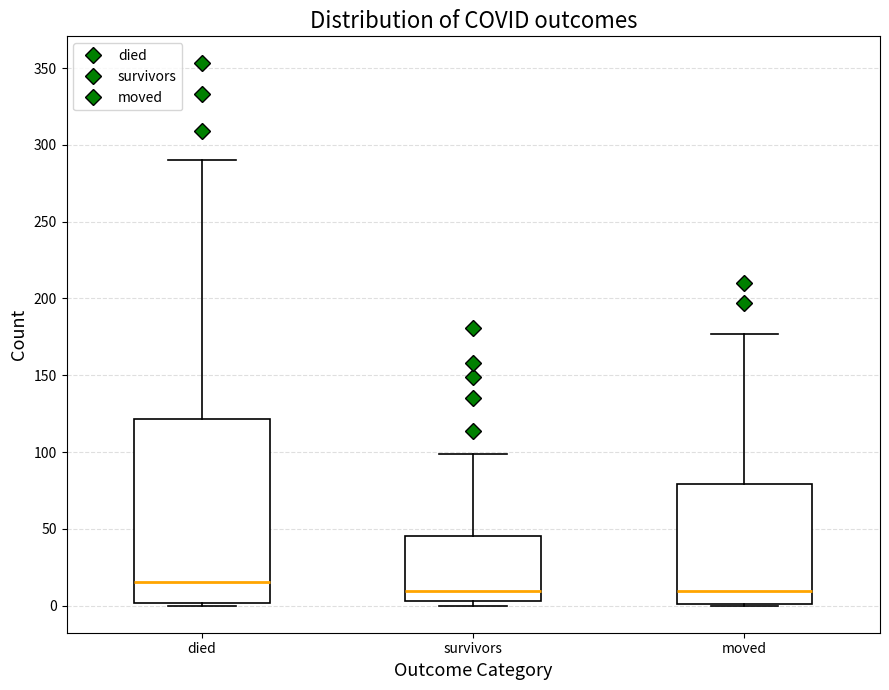

Comparing the boxes themselves (not the whiskers), which one is the tallest?

died